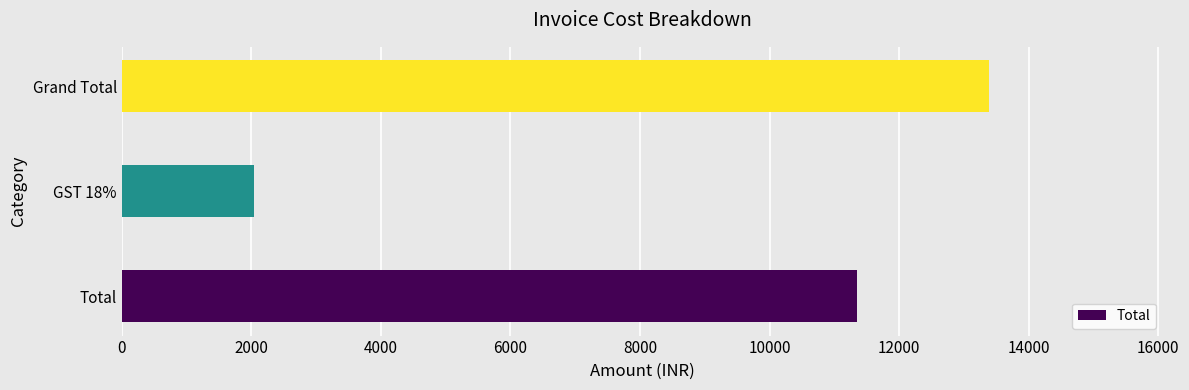

Which category has the highest value across all series?

Grand Total